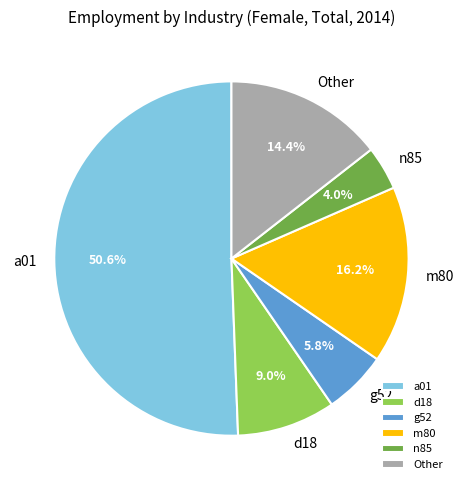

Count the number of slices in the pie.

6